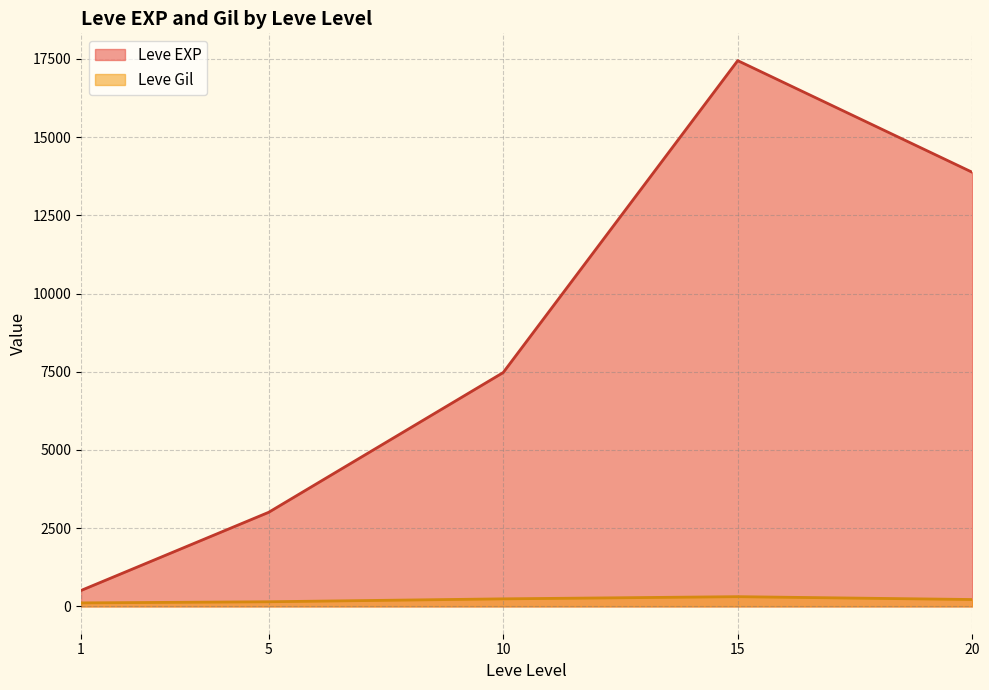

The value of Leve EXP at 1 is 510.2. True or false?

True